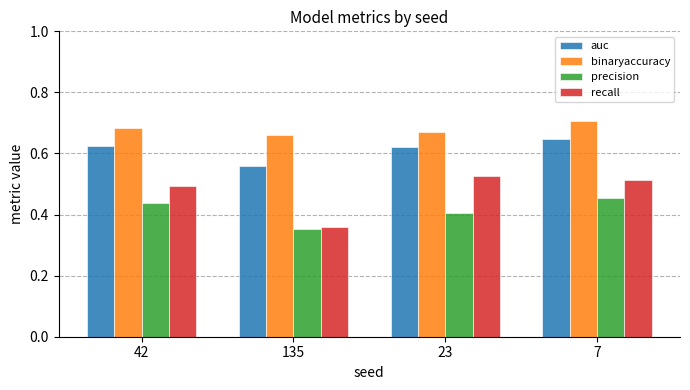

Where is binaryaccuracy nearest to the value 0?

135